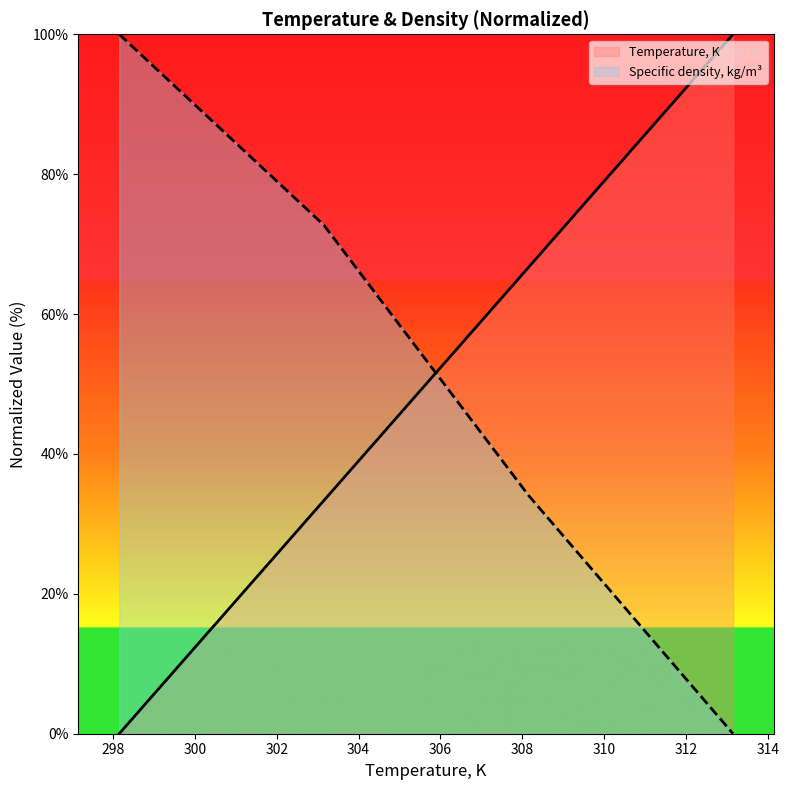

List the series in order of their overall mean, lowest first.

Temperature, K, Specific density, kg/m³